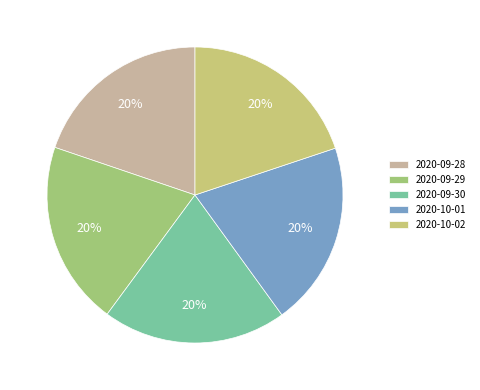

Does any single category account for the majority?

No